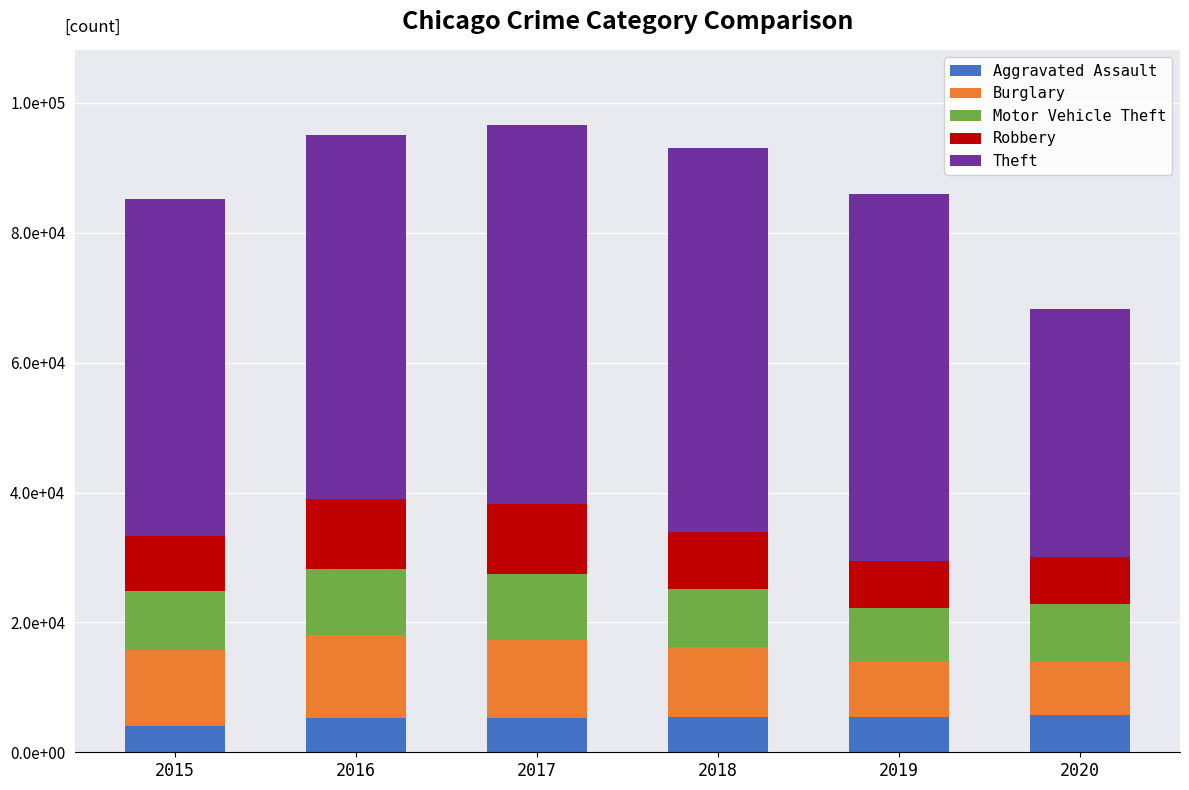

At how many categories does at least one series exceed 58726?

1